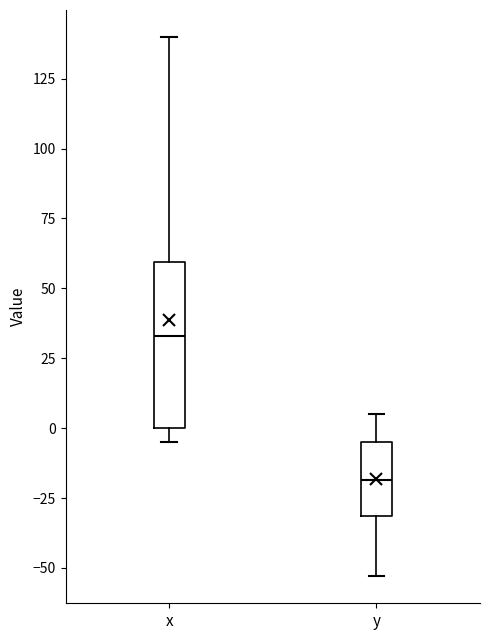

Reading left to right, read every box against the y-axis: the position of its median line, the range the box covers, and the ends of its whiskers. The values are not printed on the chart, so give them approximately, as read against the axis.

x: median 35, box 0 to 60, whiskers -5 to 140
y: median -20, box -30 to -5, whiskers -55 to 5